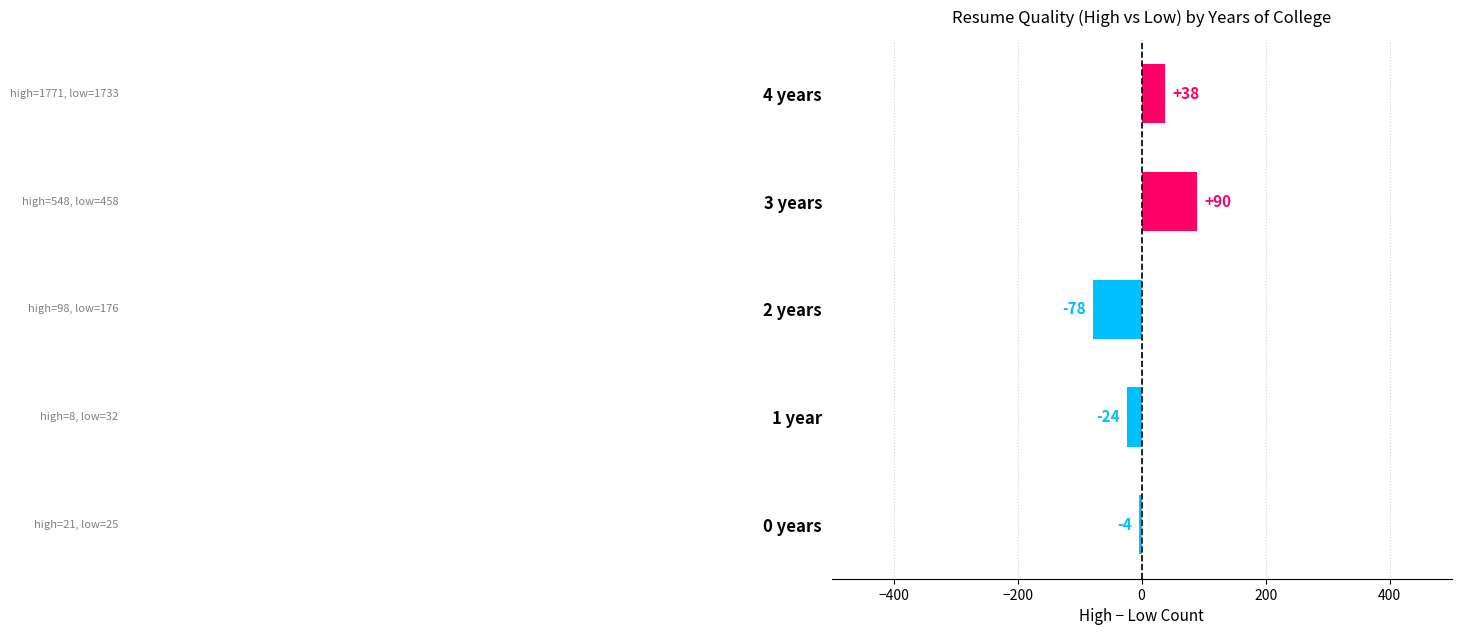

Count the values in the range -24 to 38.

3